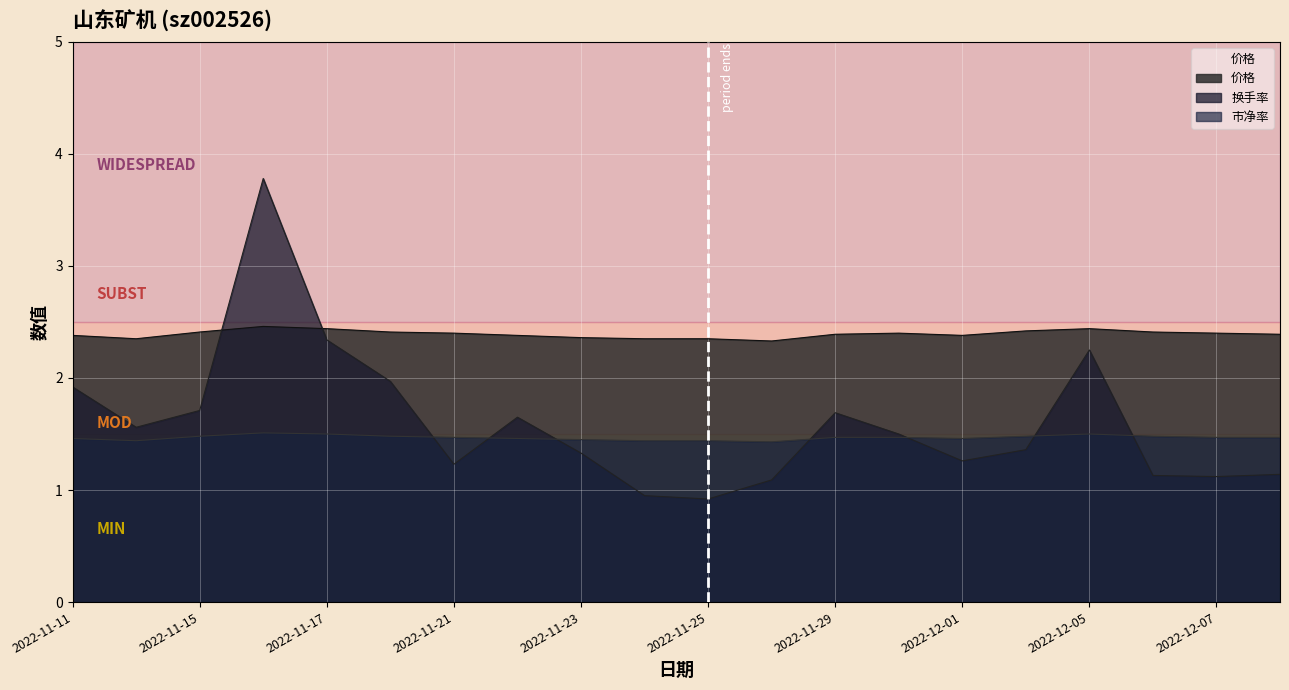

What is the sum of the 换手率 values at 2022-12-08 and 2022-11-25?

2.1